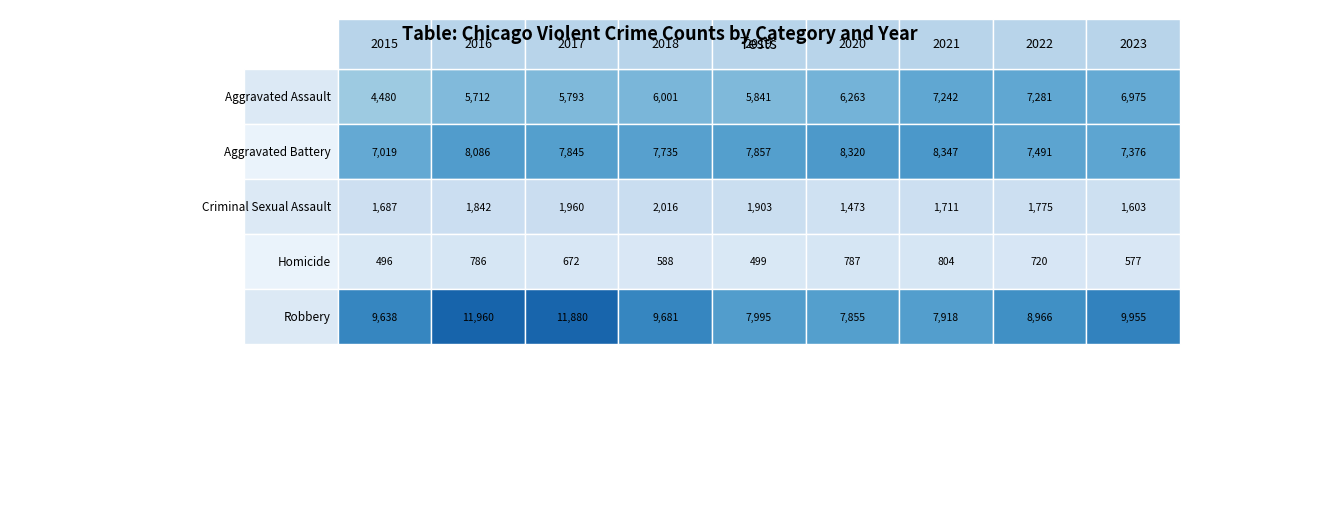

Between 2021 and 2023, which series saw the biggest shift?

Robbery